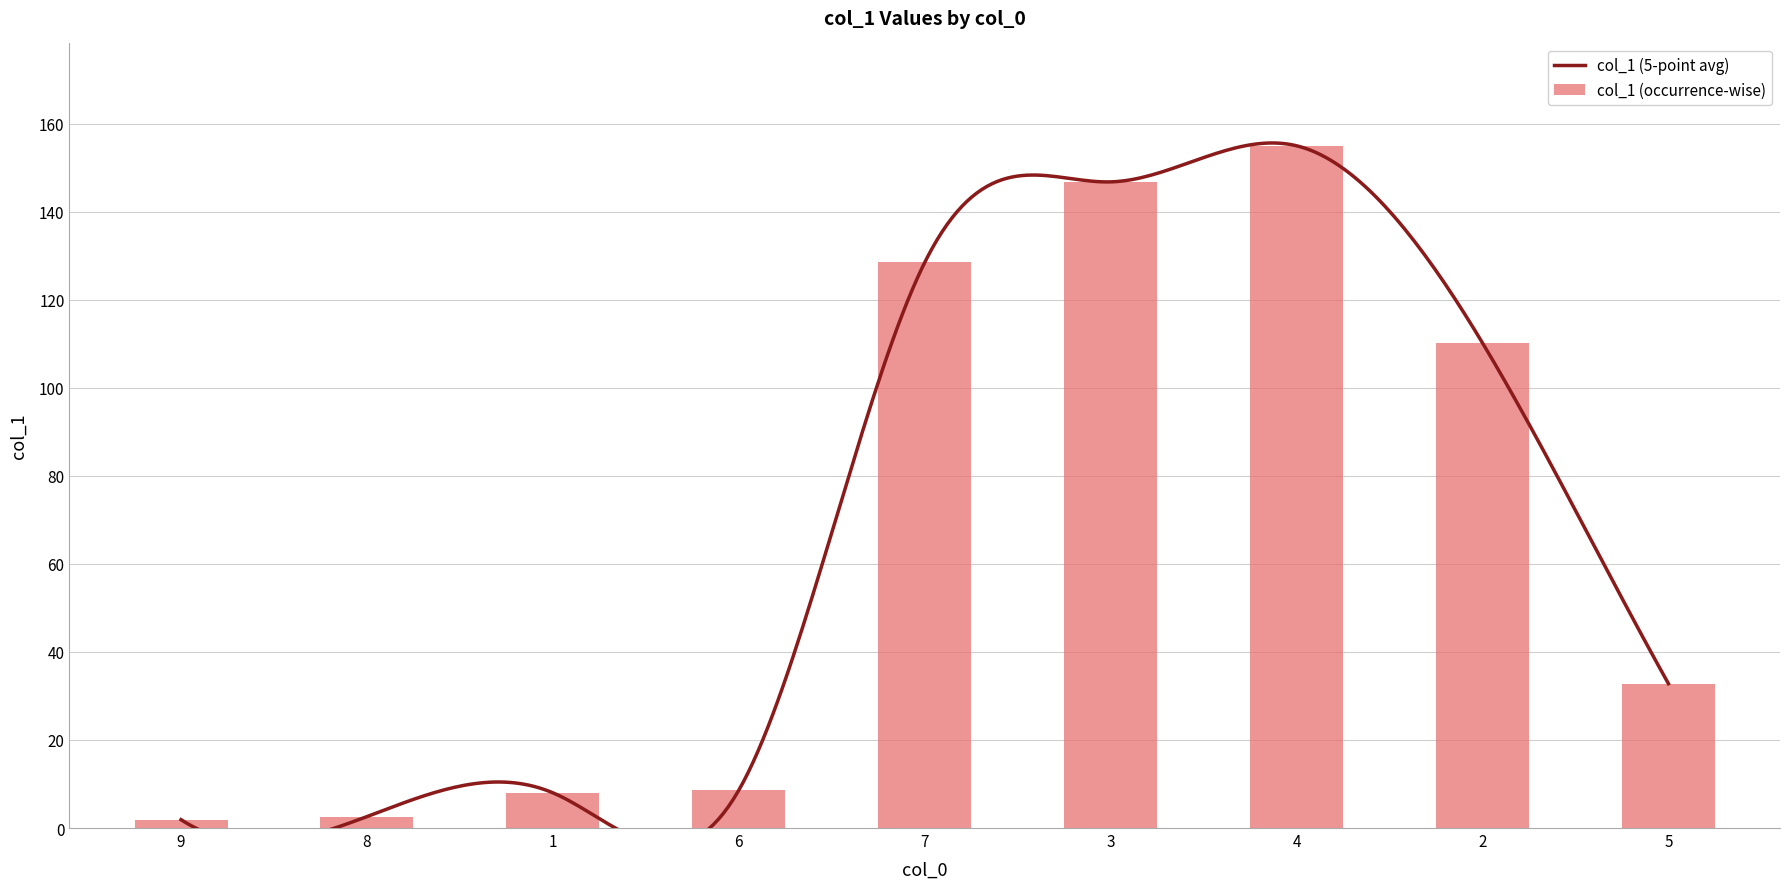

What is the label of the 9th bar from the left?

5